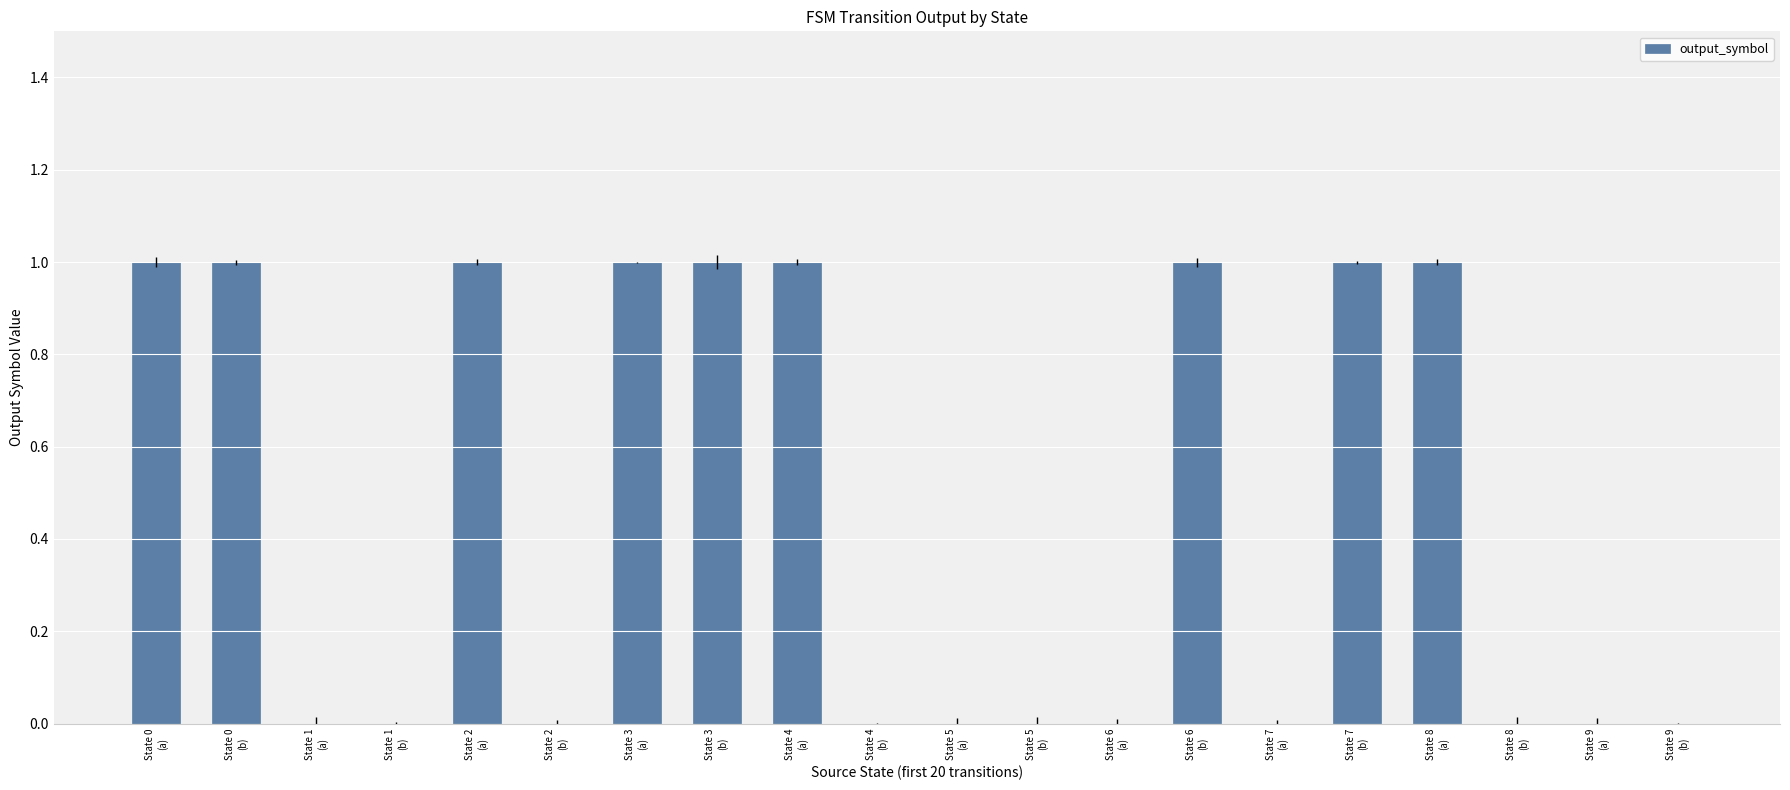

How many categories are shown in the chart?

20